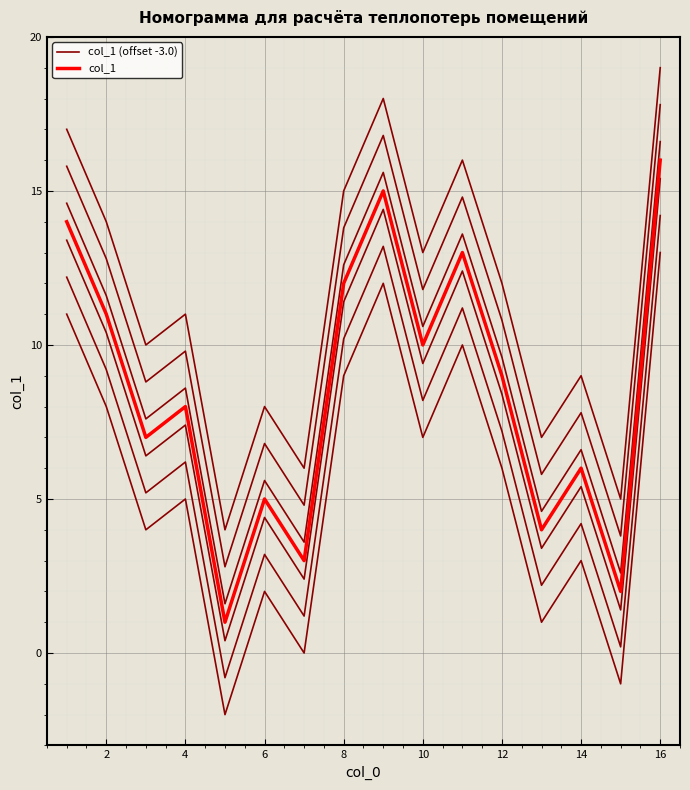

Reading right to left, transcribe all the data shown in this chart.

col_1 (offset -3.0): 13	-1	3	1	6	10	7	12	9	0	2	-2	5	4	8	11
col_1: 16	2	6	4	9	13	10	15	12	3	5	1	8	7	11	14